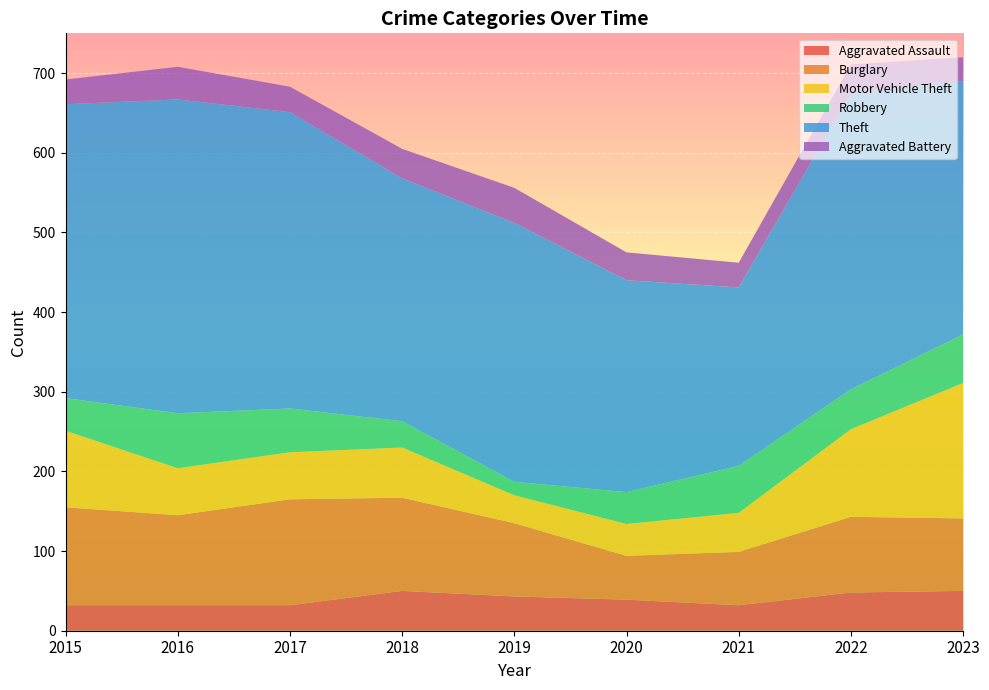

Reading left to right, extract all data points from this chart.

Aggravated Assault: 32	32	32	50	43	39	32	48	50
Burglary: 123	113	133	117	92	55	67	95	91
Motor Vehicle Theft: 96	59	59	63	35	40	49	110	170
Robbery: 41	69	55	33	17	40	59	50	61
Theft: 369	394	372	305	325	266	224	372	318
Aggravated Battery: 31	41	32	37	44	35	31	36	30